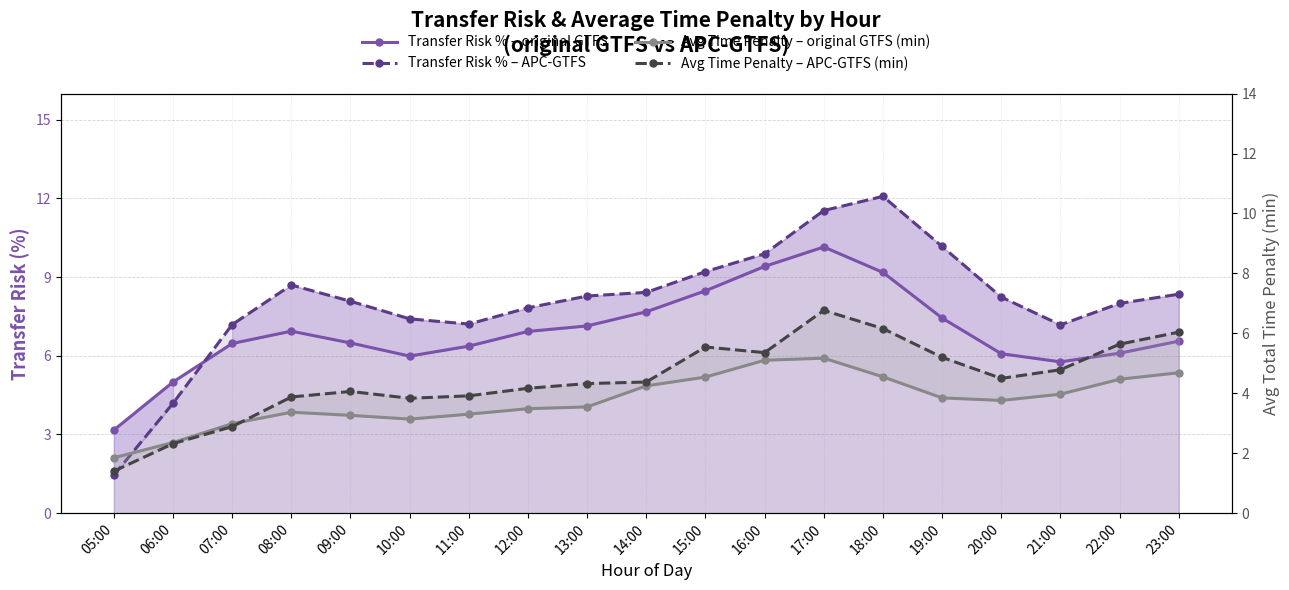

What position from the left is 17:00?

13